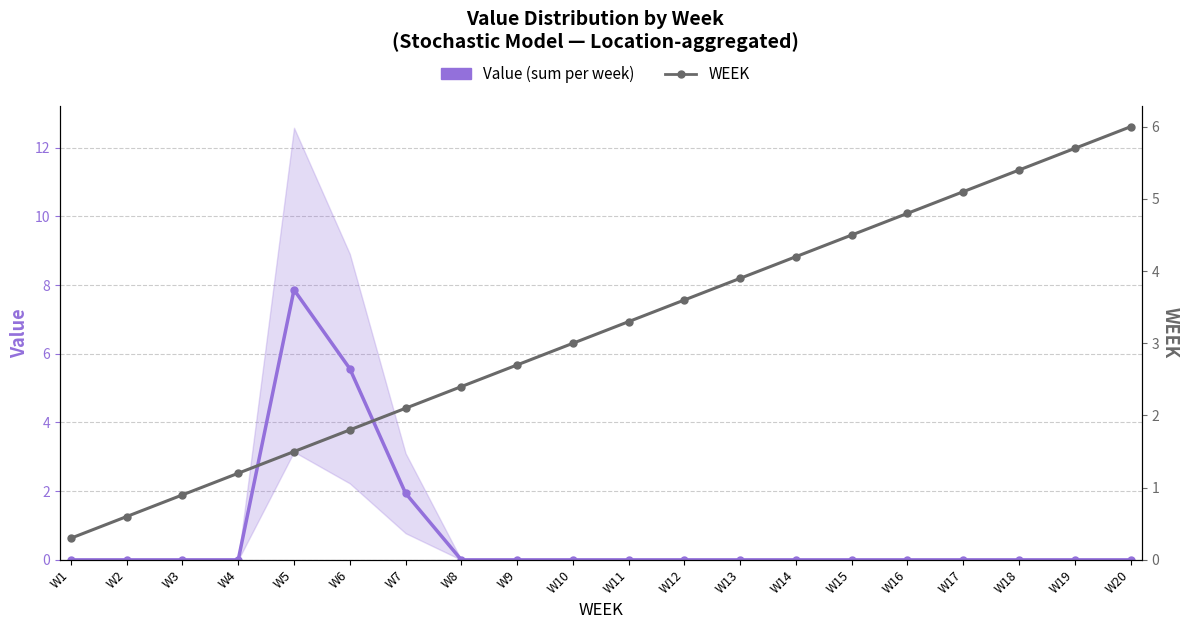

At W19, list the series in order from largest to smallest.

WEEK, Value (sum per week)